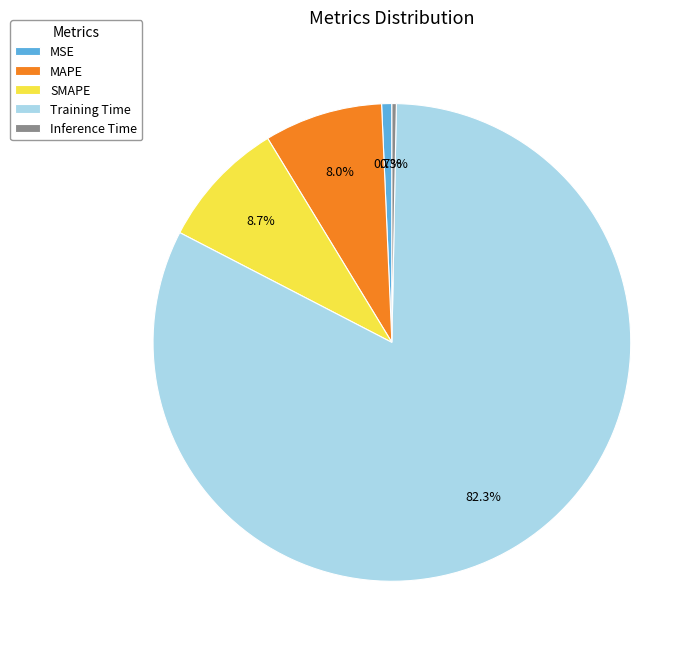

What is the largest slice in the pie chart?

Training Time